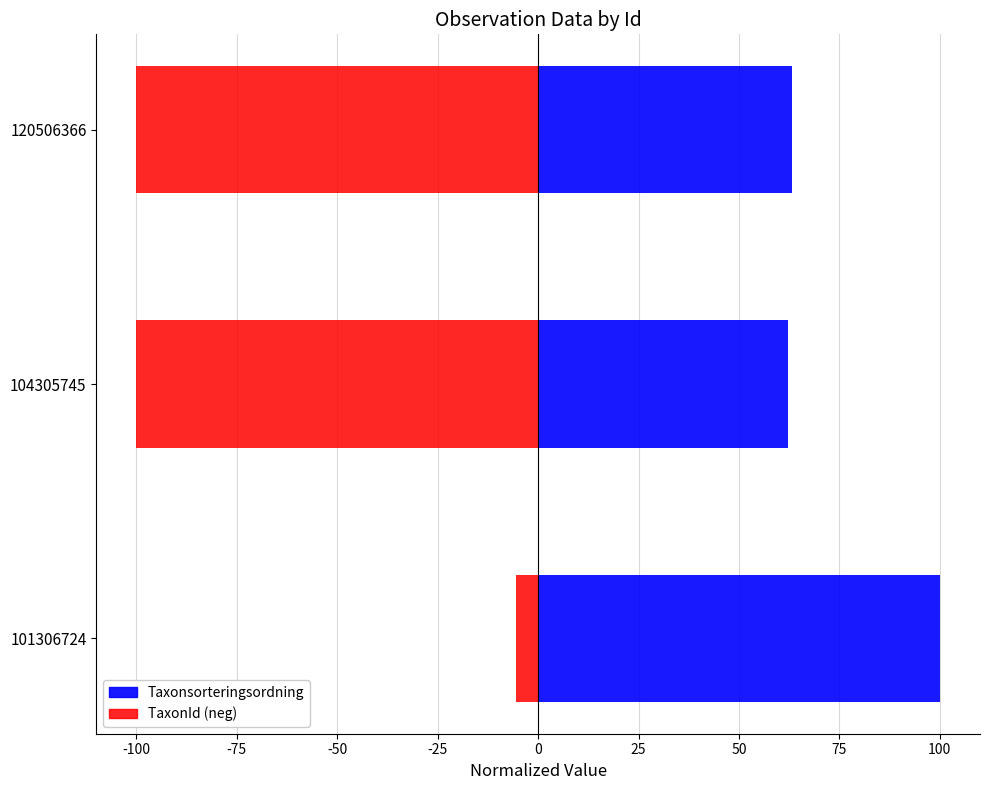

Which series has the largest range (max minus min)?

TaxonId (neg)